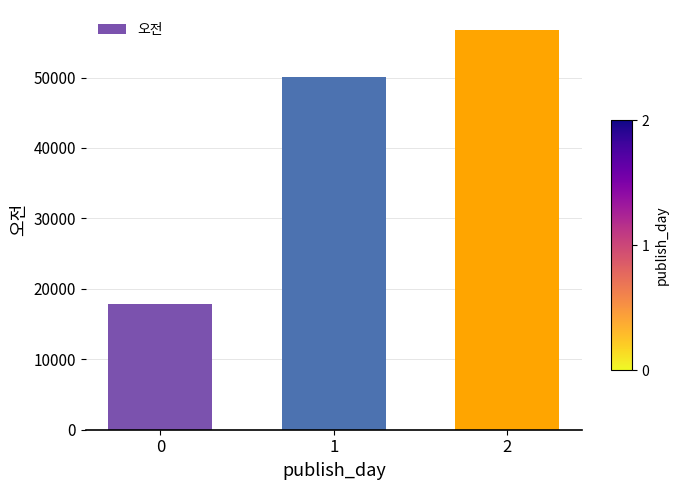

Are the bars horizontal?

No